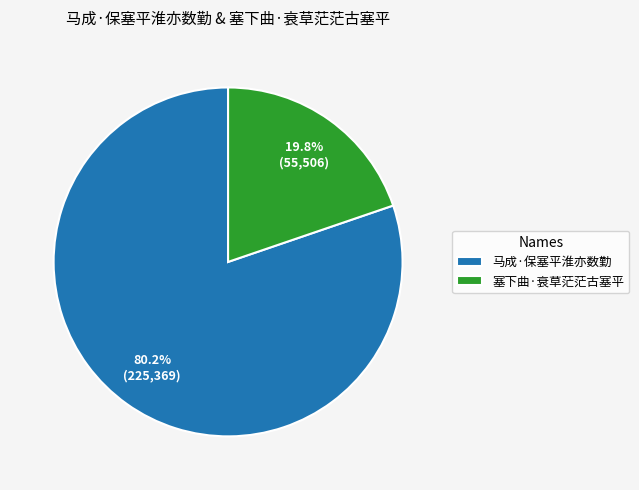

Rank the categories by value from lowest to highest.

塞下曲·衰草茫茫古塞平, 马成·保塞平淮亦数勤